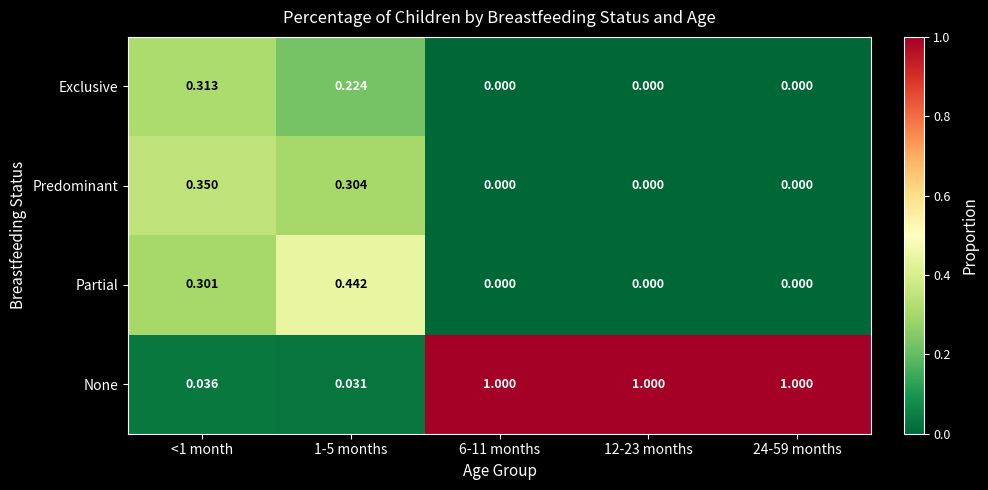

Between <1 month and 1-5 months, which series saw the biggest shift?

Partial